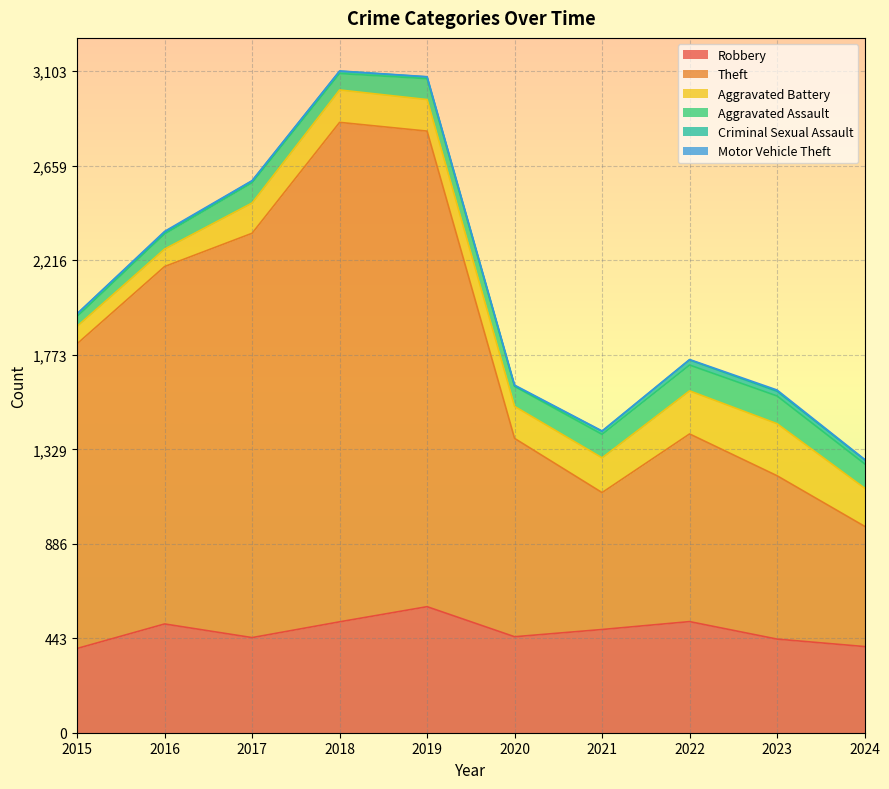

At how many categories does at least one series exceed 2153?

2